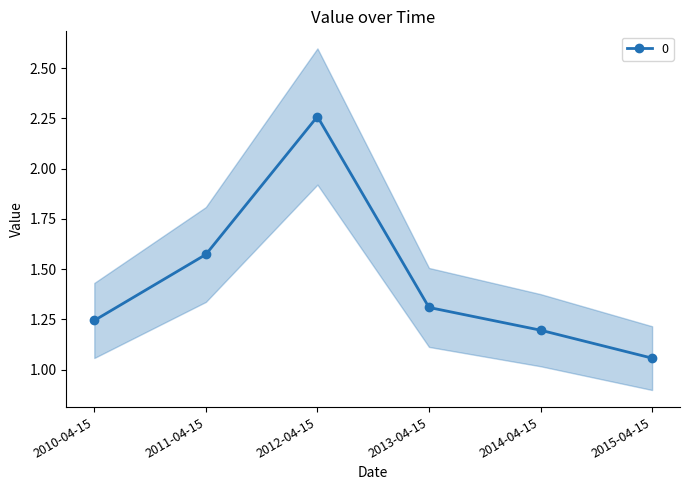

Which label corresponds to the smallest value in the chart?

2015-04-15